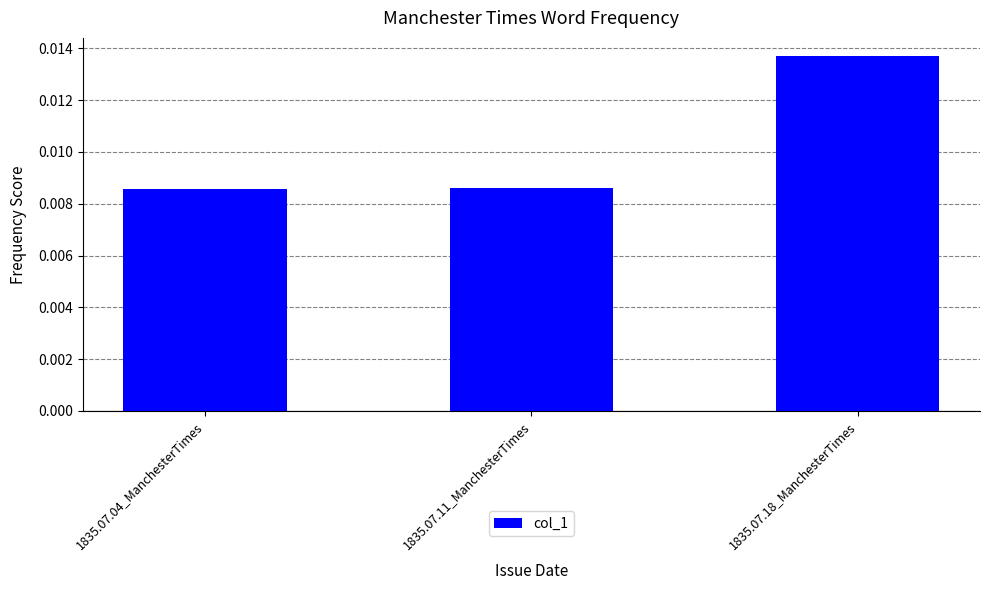

Count the values in the range 0 to 1.

3